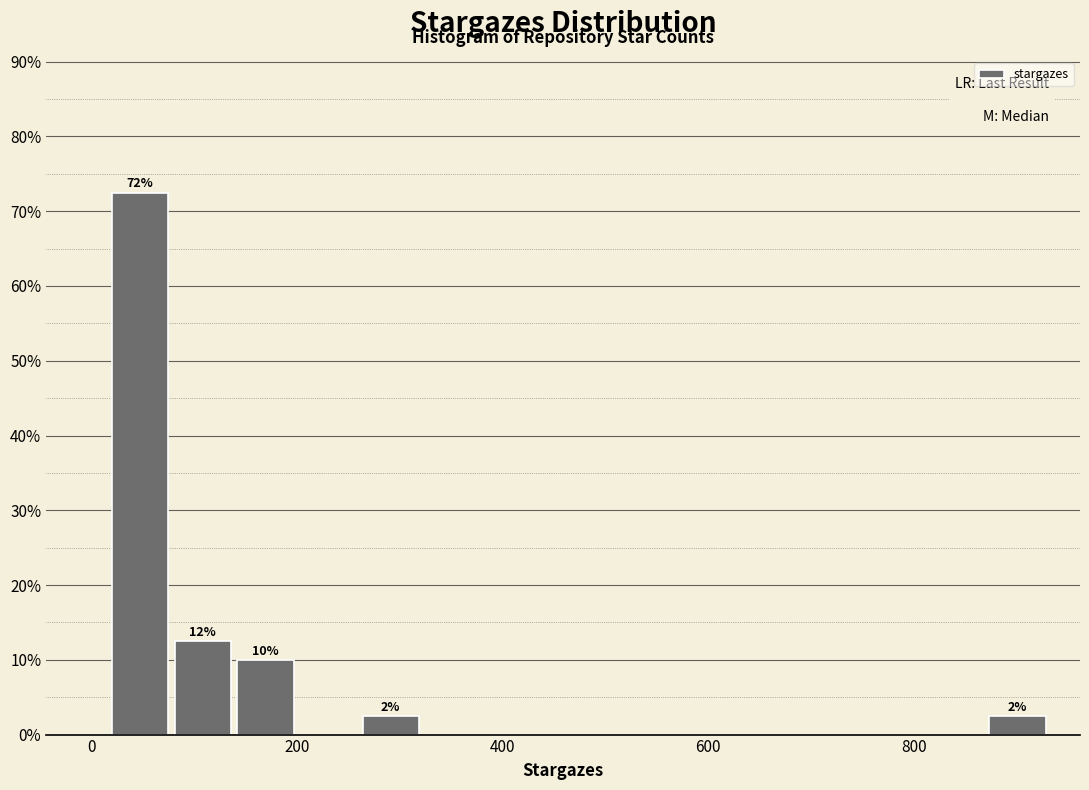

Read against the x-axis, roughly where is the centre of the tallest bar?

40